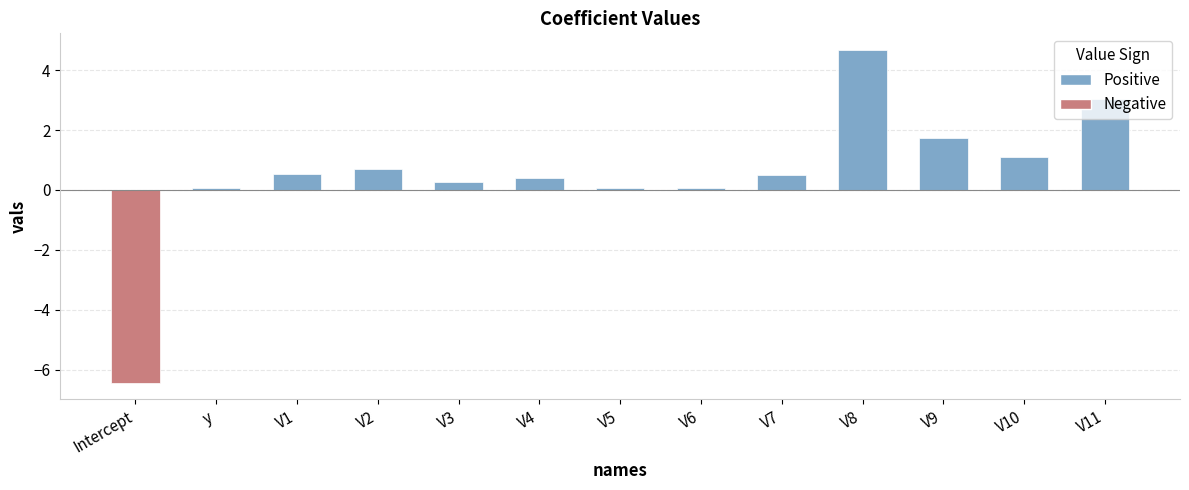

Reading left to right, extract all data points from this chart.

-6.4	0.1	0.5	0.7	0.3	0.4	0.1	0.1	0.5	4.7	1.7	1.1	3.0